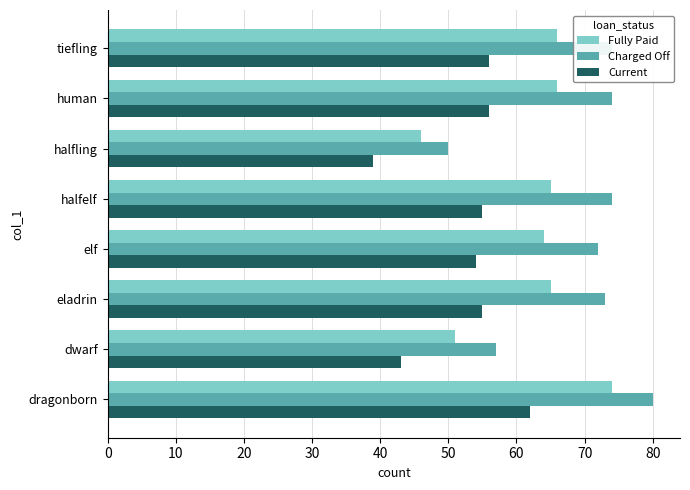

Rank the series by their maximum value, from highest to lowest.

Charged Off, Fully Paid, Current